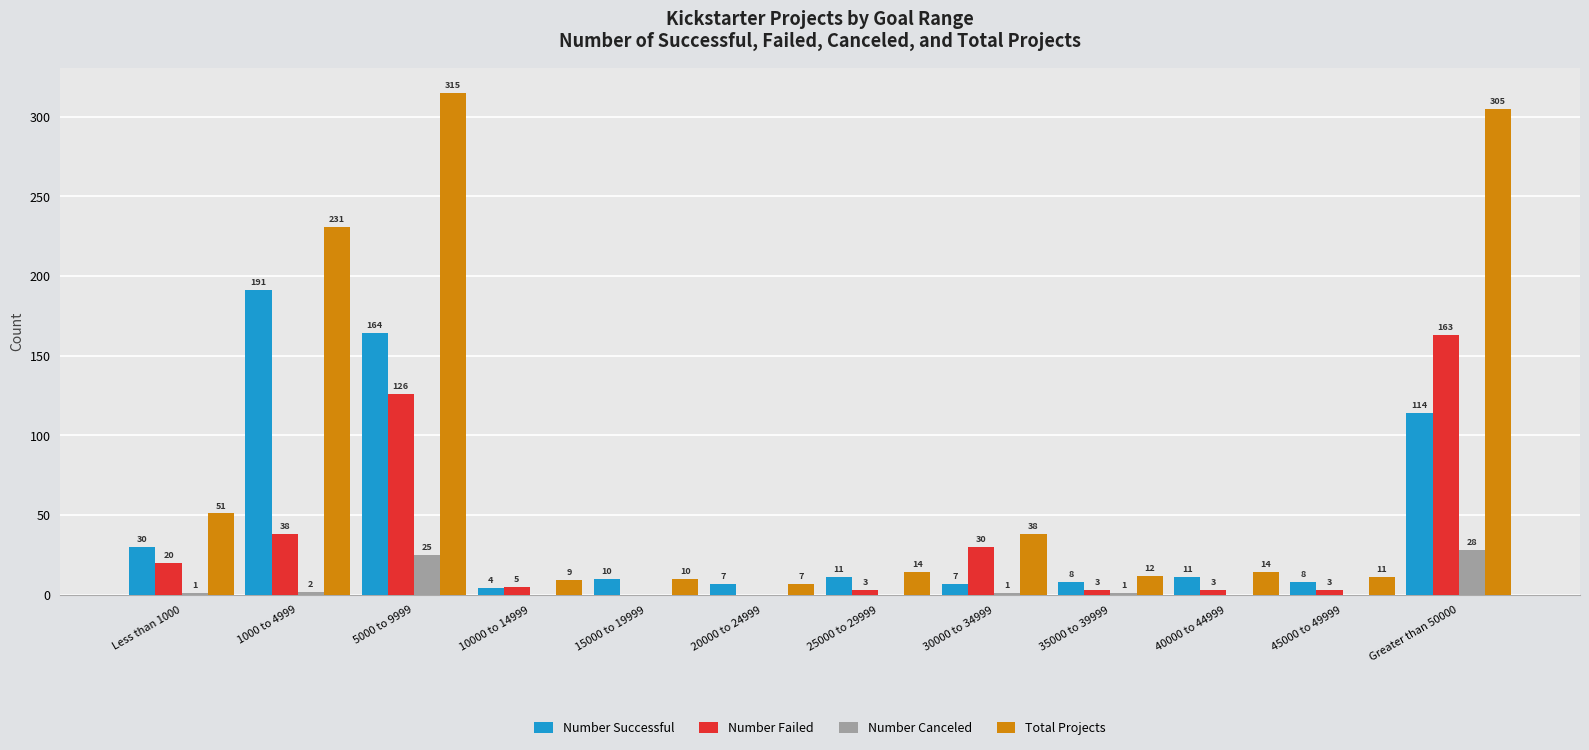

The Number Failed series shows 64 at 20000 to 24999. True or false?

False